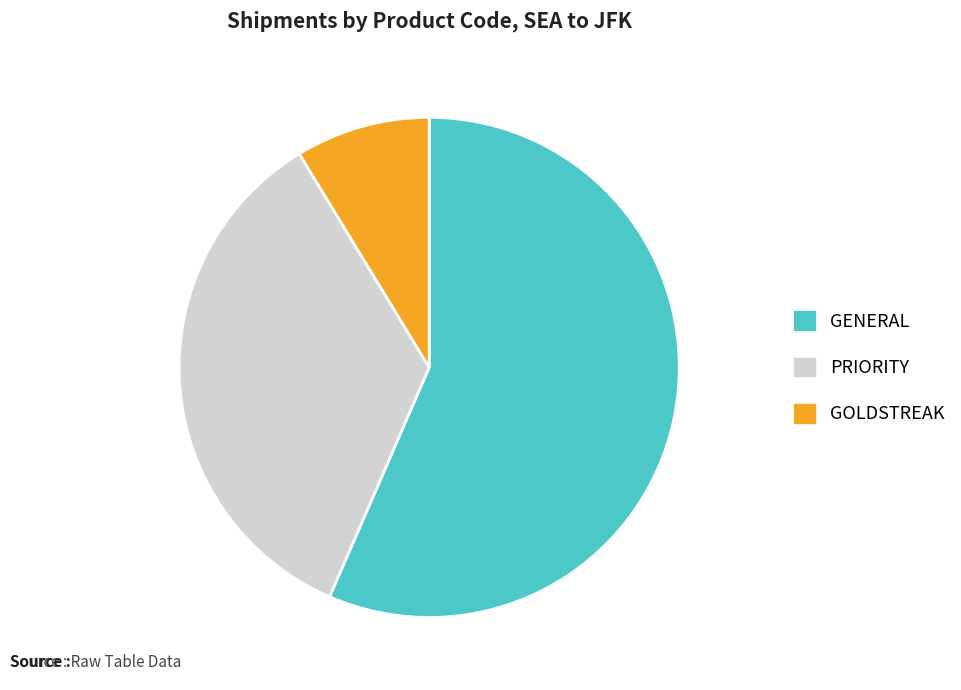

Between GENERAL and GOLDSTREAK, which is larger?

GENERAL